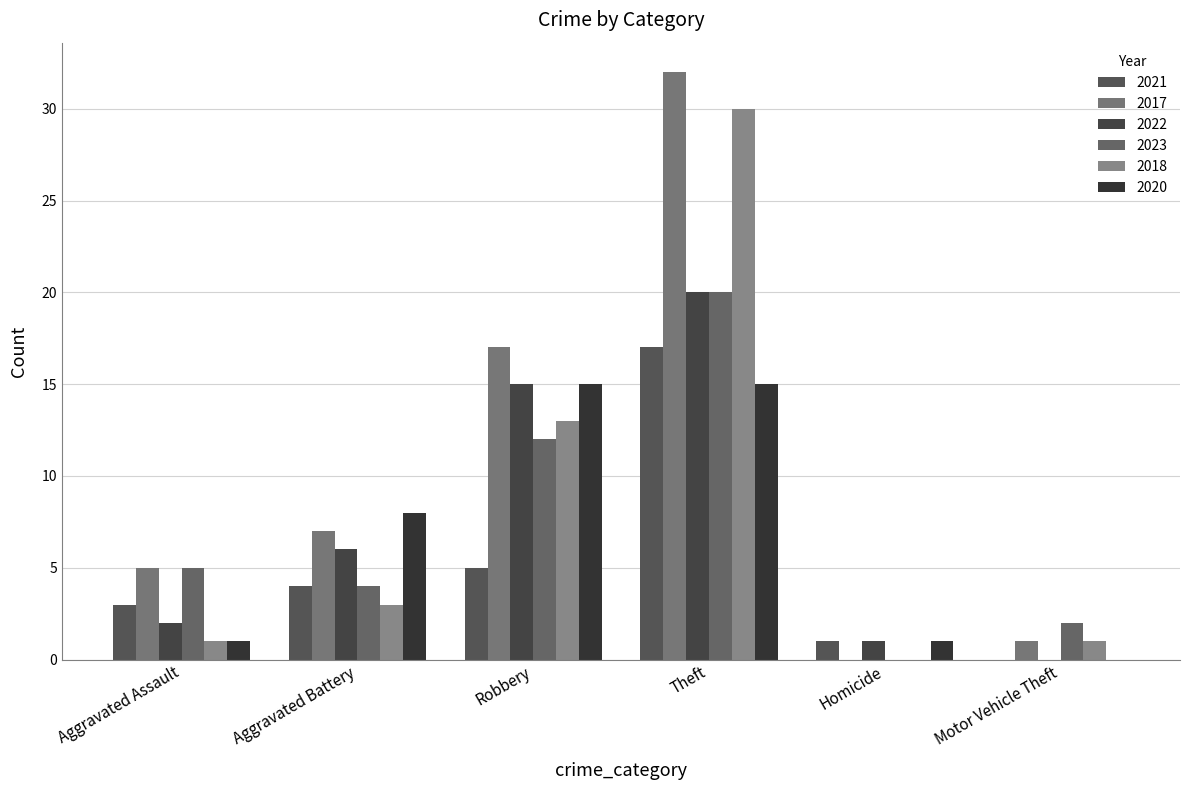

What position from the left is Aggravated Assault?

1